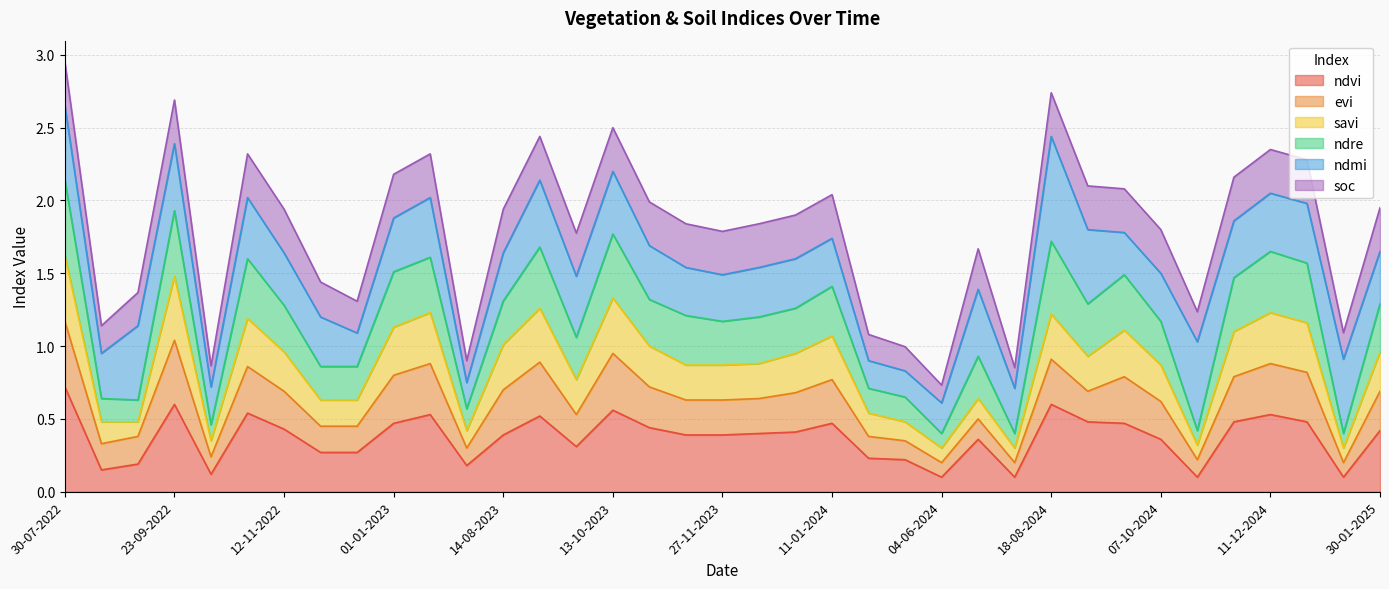

What is the label of the 36th point from the right?

24-08-2022